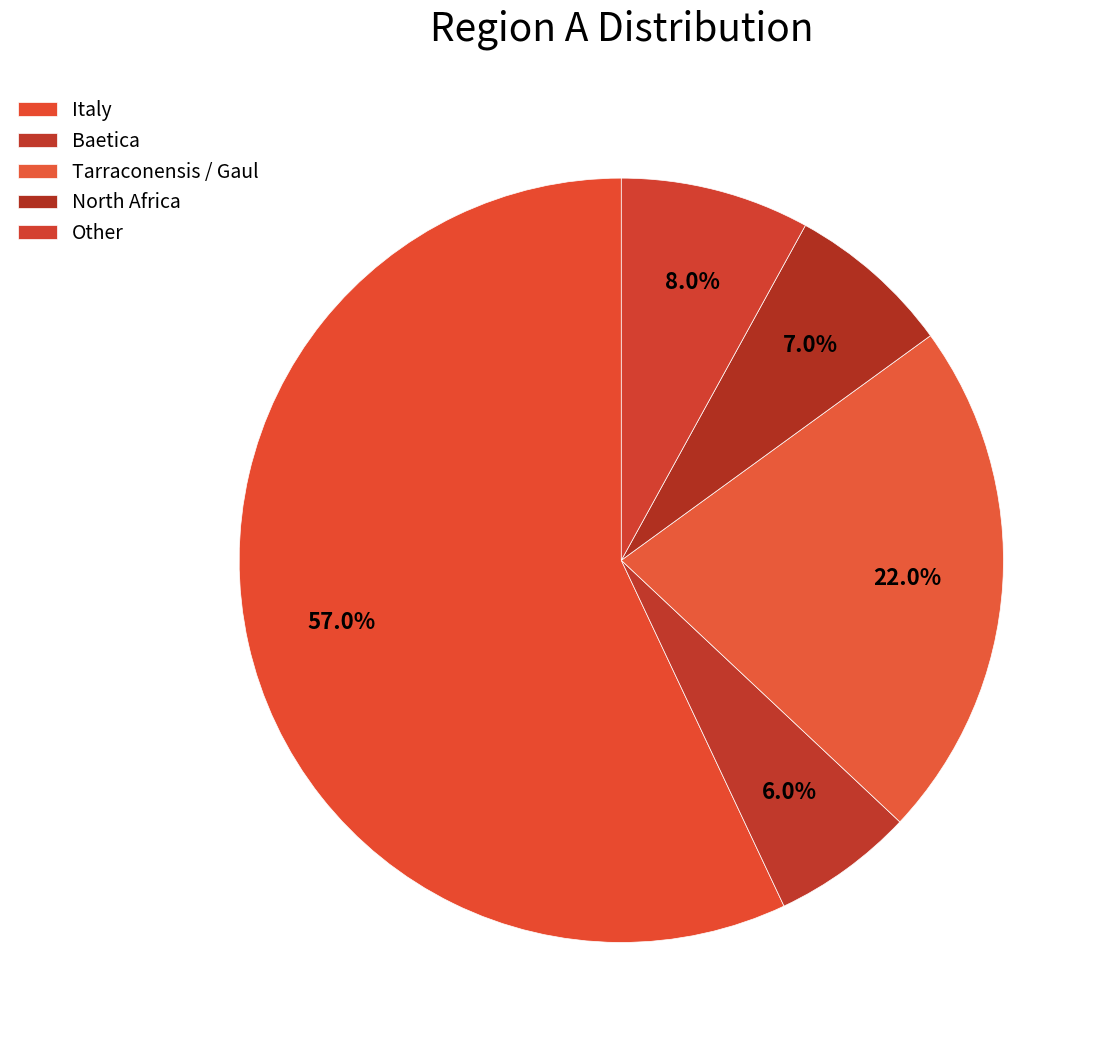

Count the number of slices in the pie.

5